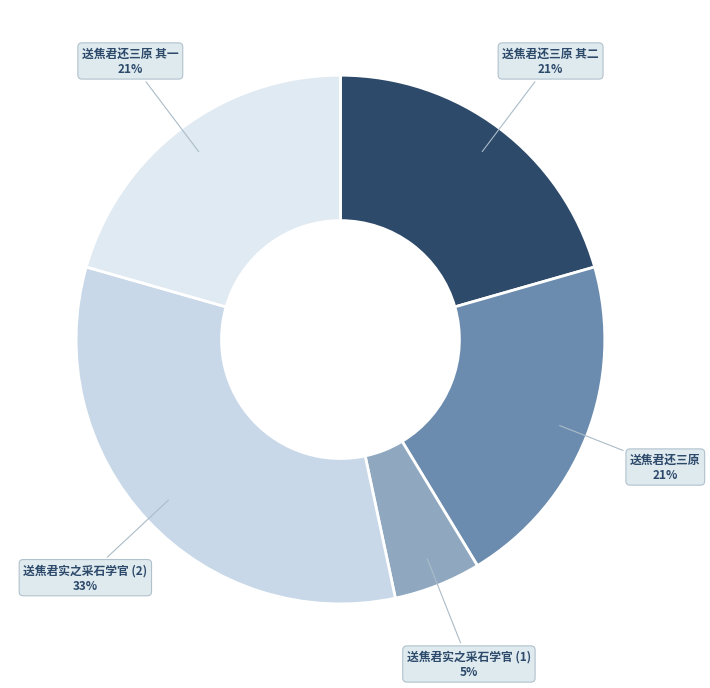

Count the number of slices in the pie.

5